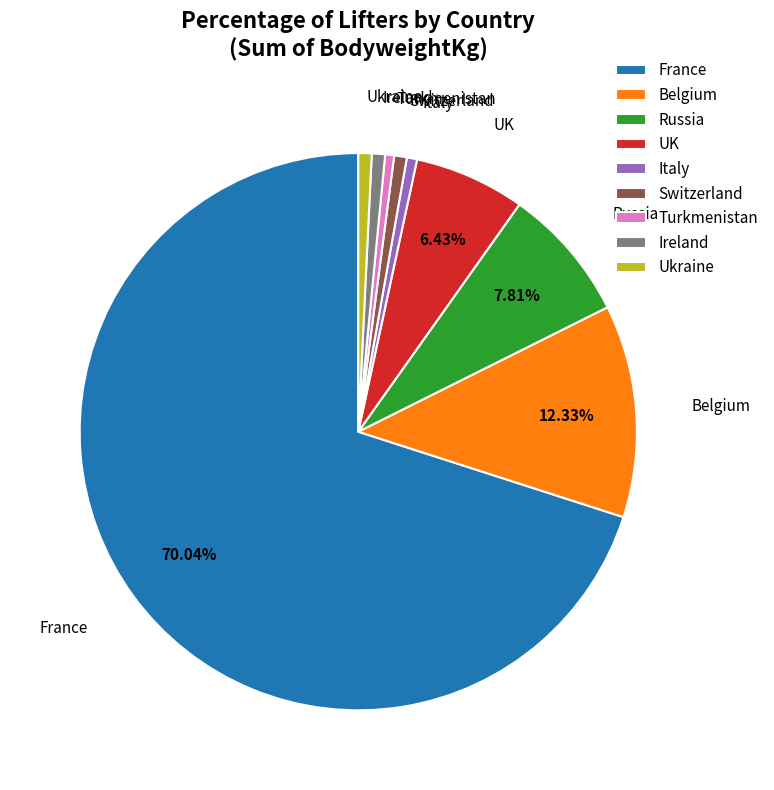

What is the largest slice in the pie chart?

France